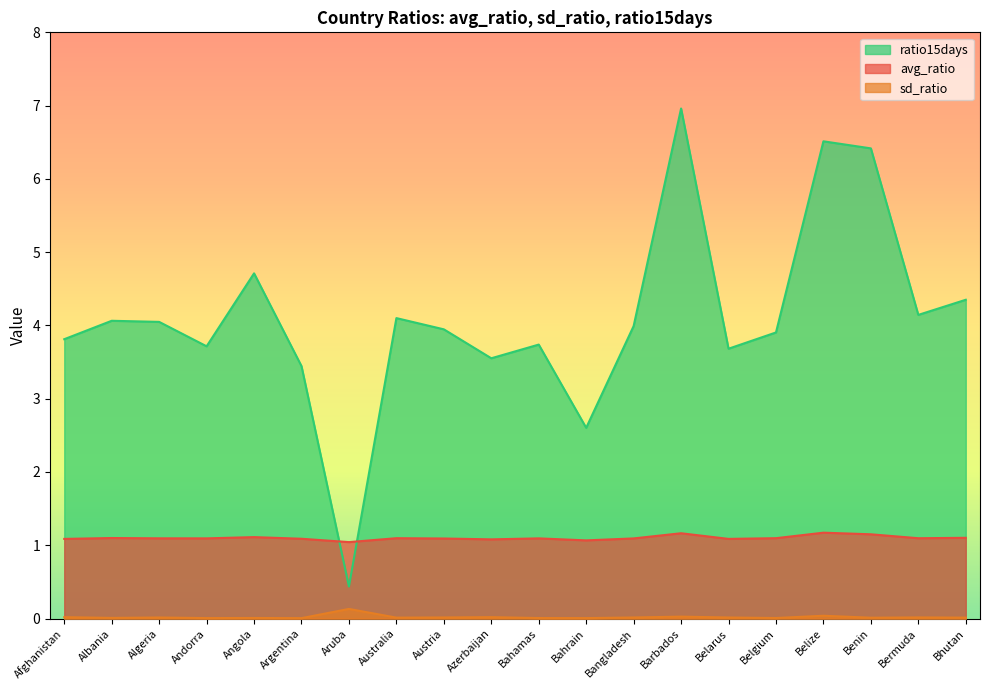

List the labels in order of sd_ratio value, smallest first.

Argentina, Bahrain, Andorra, Bahamas, Belgium, Angola, Albania, Benin, Bhutan, Australia, Algeria, Belarus, Bangladesh, Austria, Bermuda, Afghanistan, Azerbaijan, Barbados, Belize, Aruba